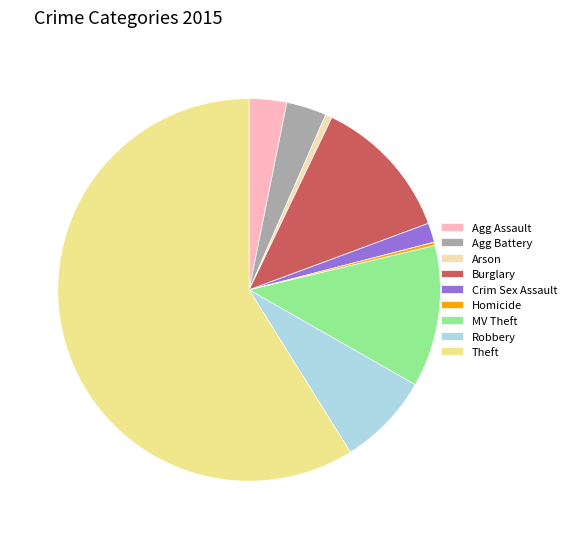

Which category has the biggest portion of the pie?

Theft